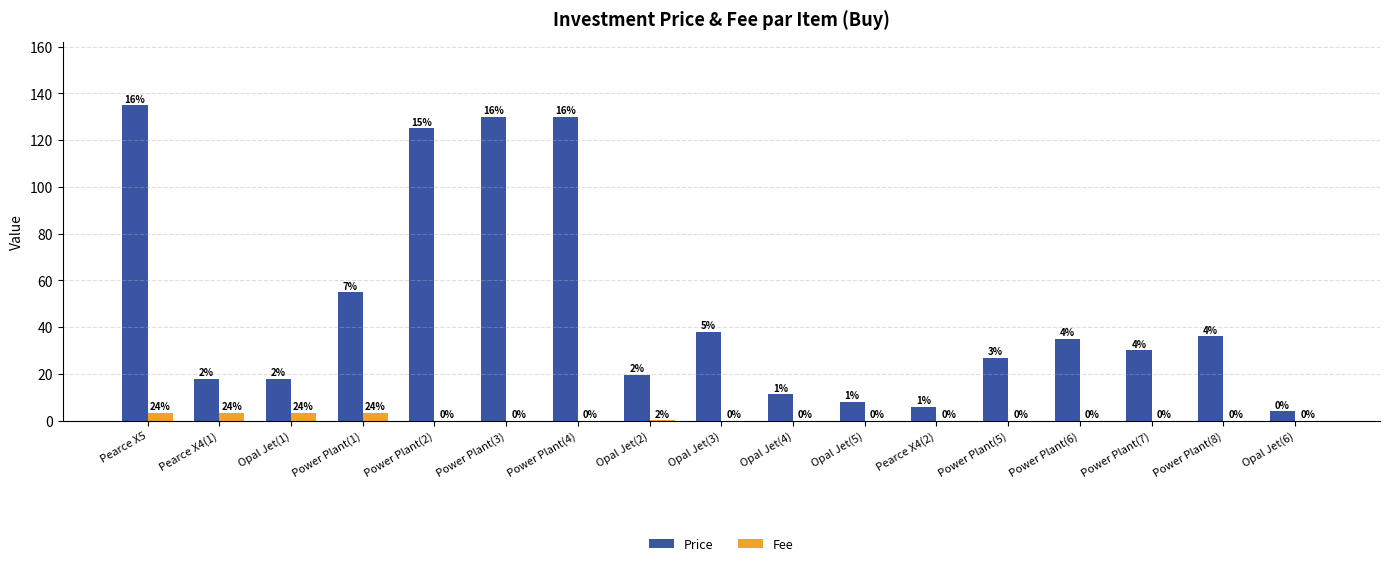

Which category has the highest value across all series?

Pearce X5